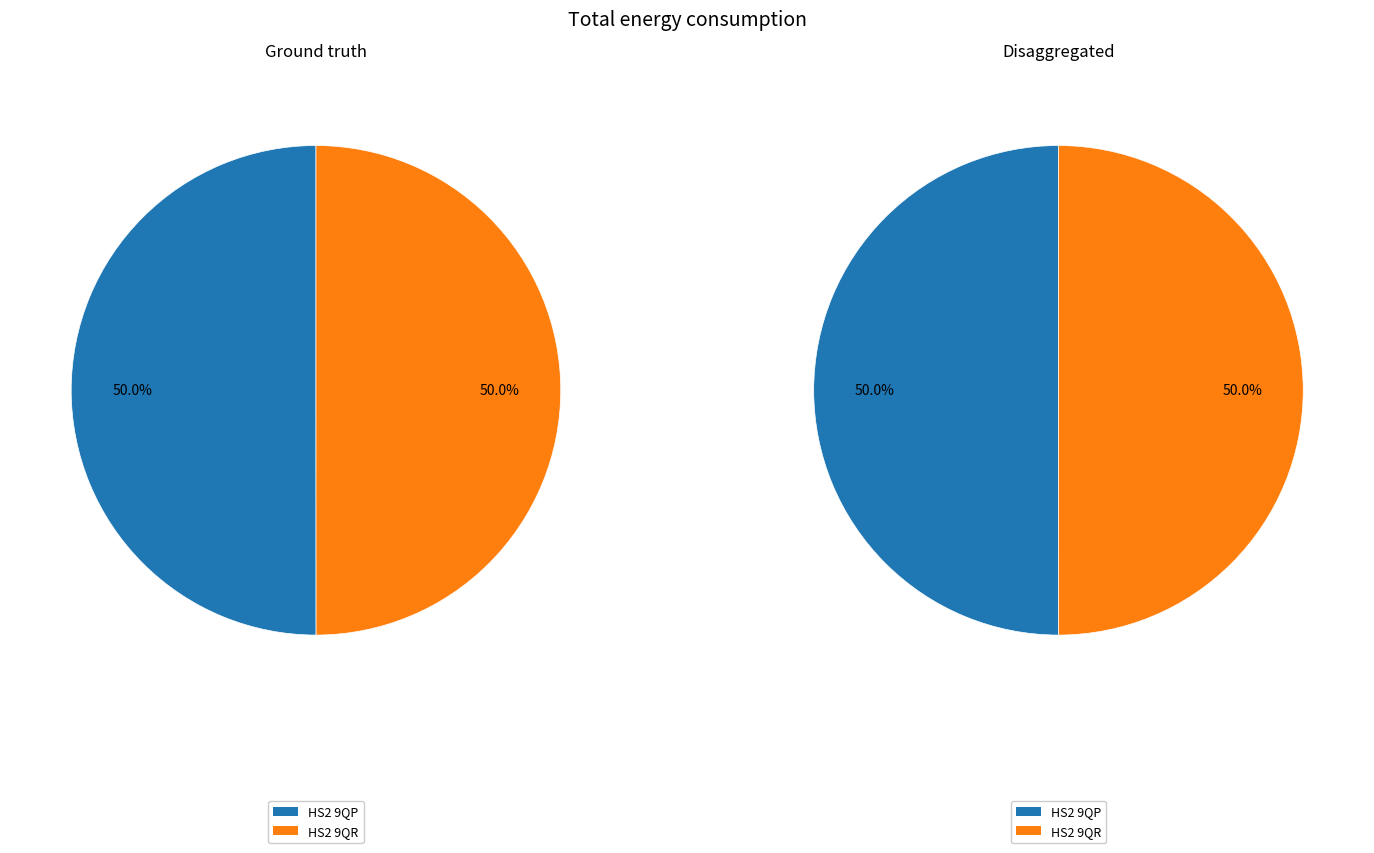

How much of the chart is everything except HS2 9QR?

50.0%